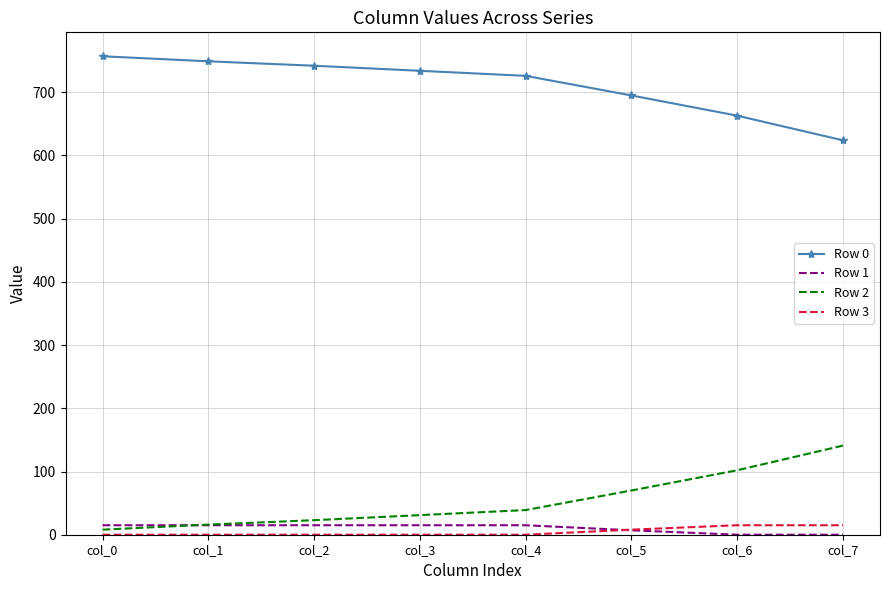

The Row 1 series shows 0 at col_7. True or false?

True